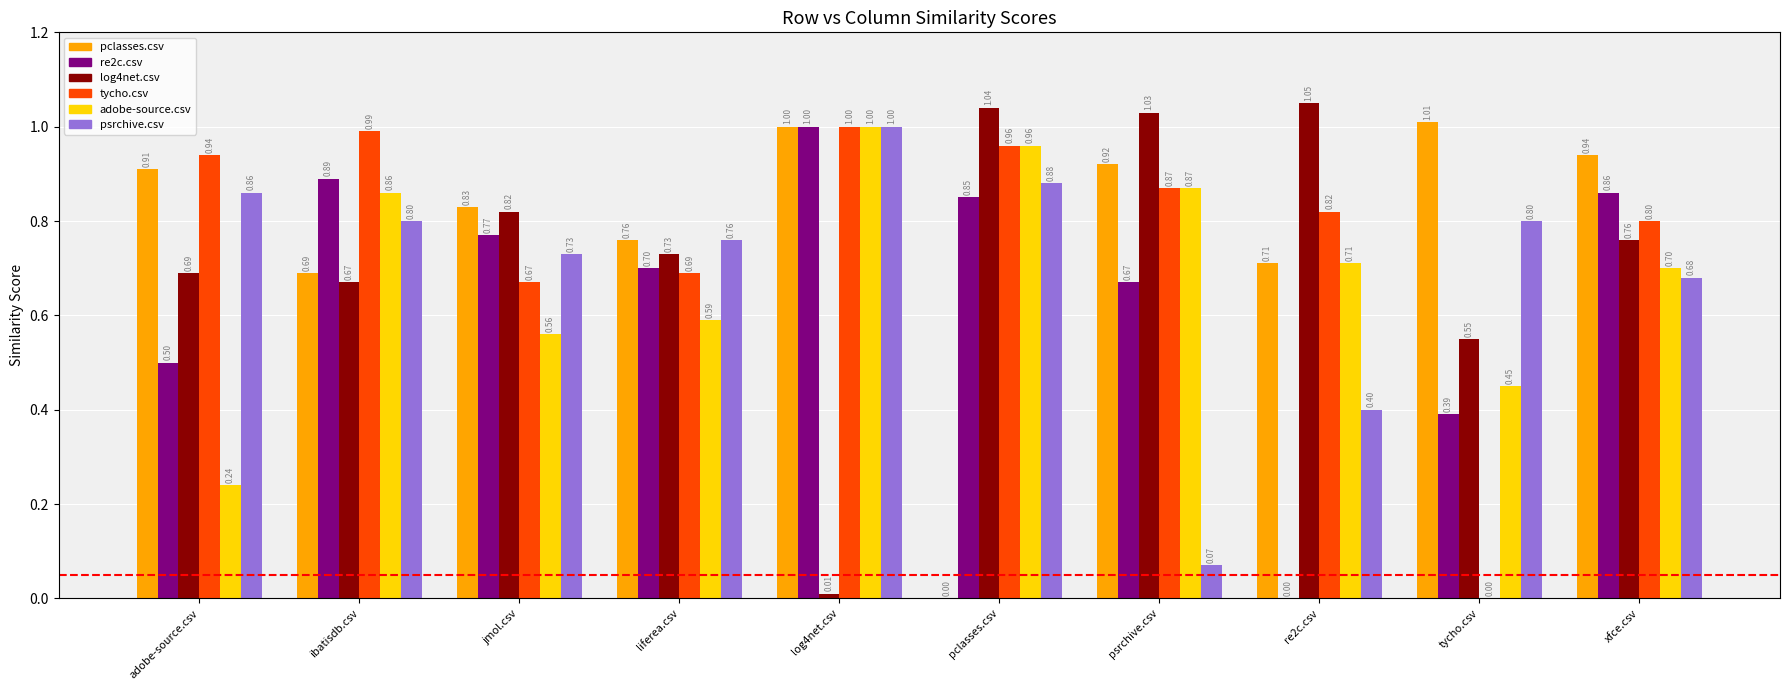

At which category is the sum across all series the highest?

log4net.csv